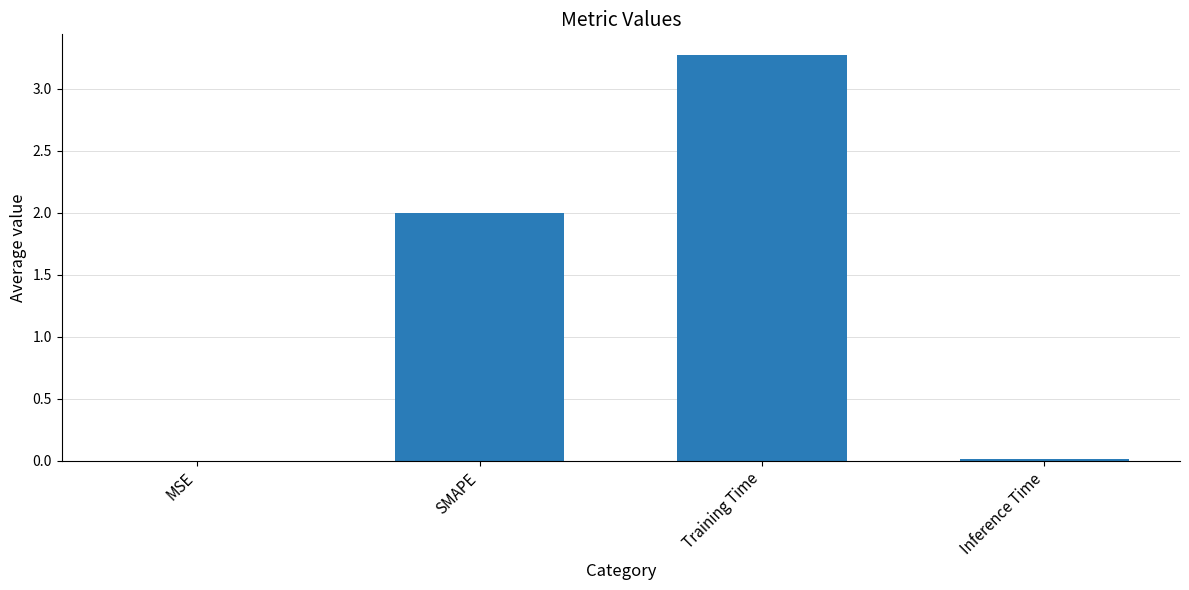

How many series are shown in this chart?

1